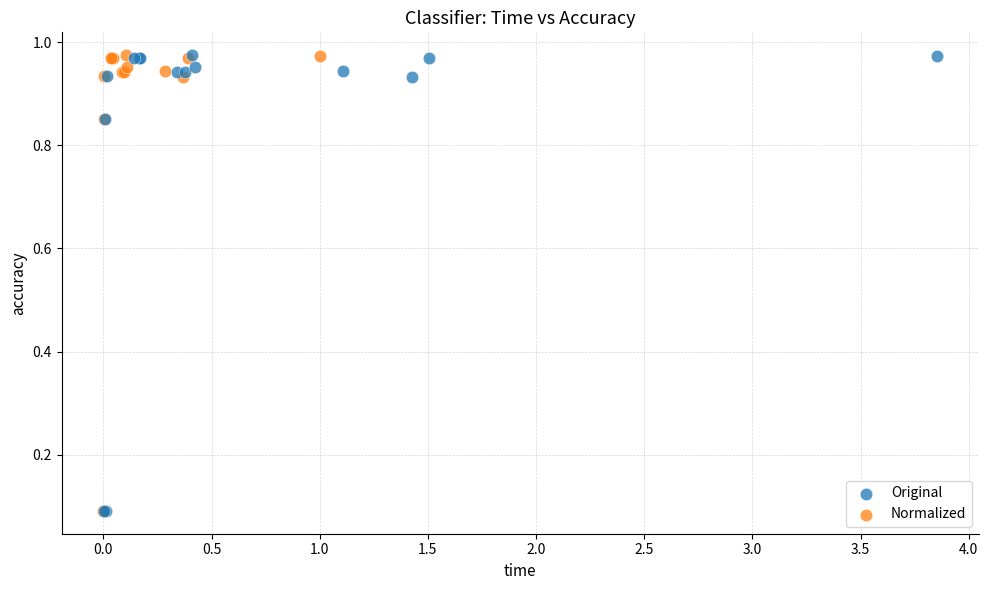

What are all the series names shown in the legend?

Original, Normalized